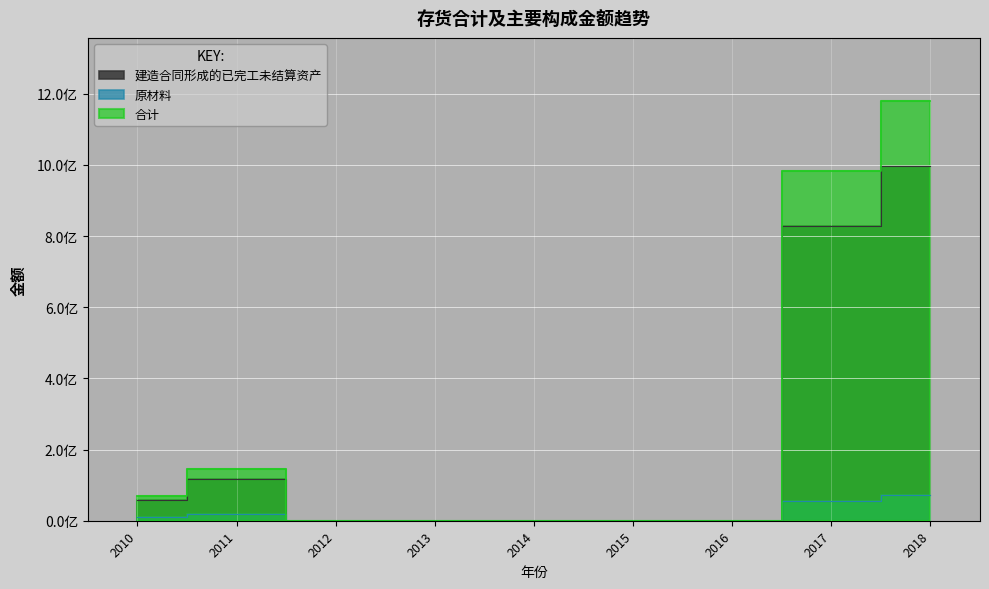

At which label is 建造合同形成的已完工未结算资产 closest to 498528707?

2017